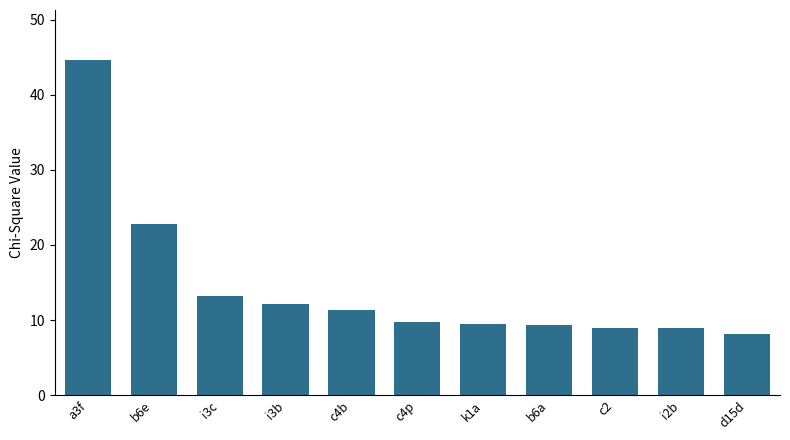

Which has a higher value, b6e or i2b?

b6e